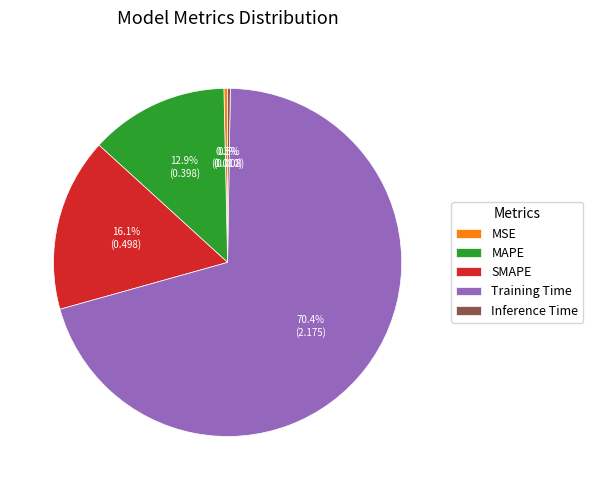

Which category has the biggest portion of the pie?

Training Time